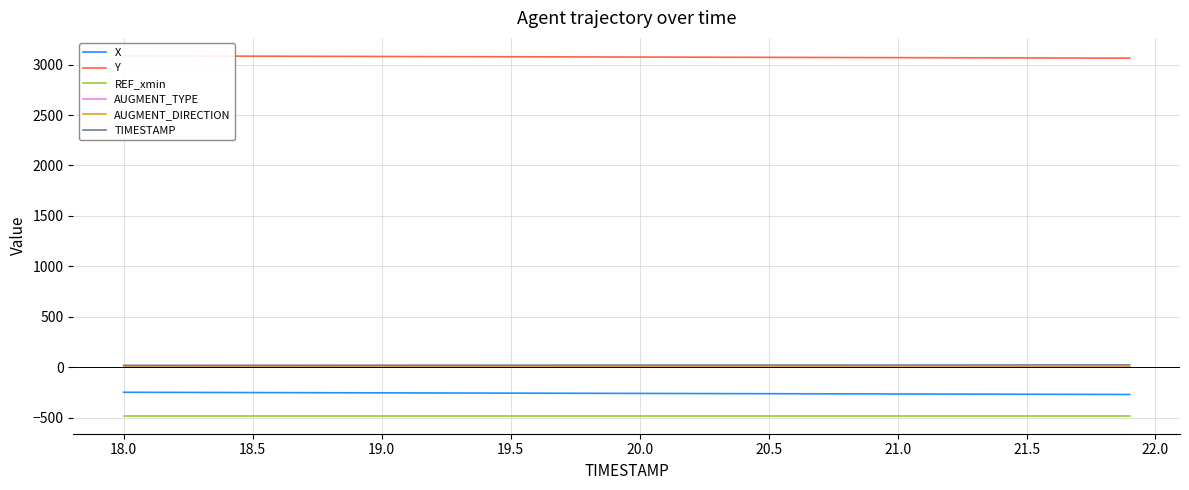

What is the lowest value of the REF_xmin series?

-481.8